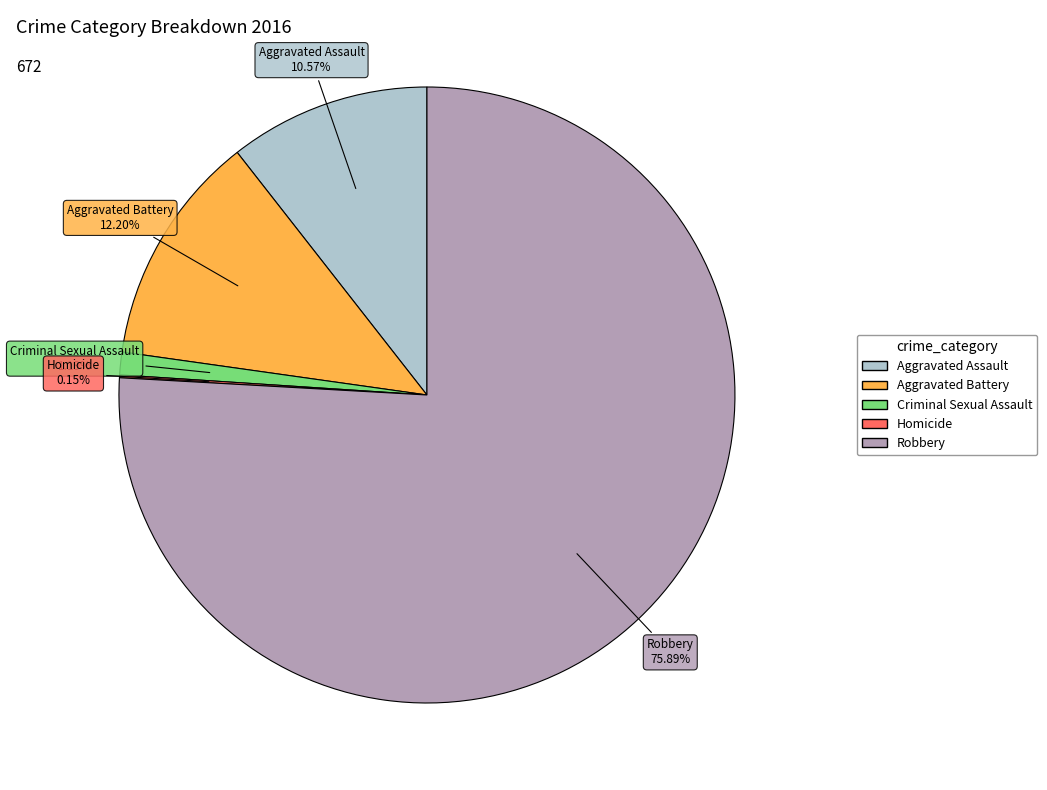

The Criminal Sexual Assault slice represents 1% of the pie. True or false?

True